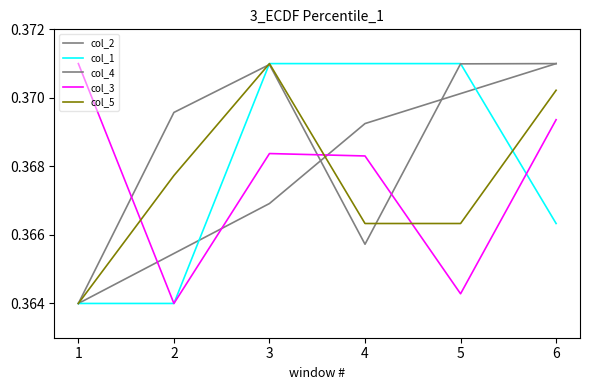

Does the chart display data point markers on the line(s)?

No